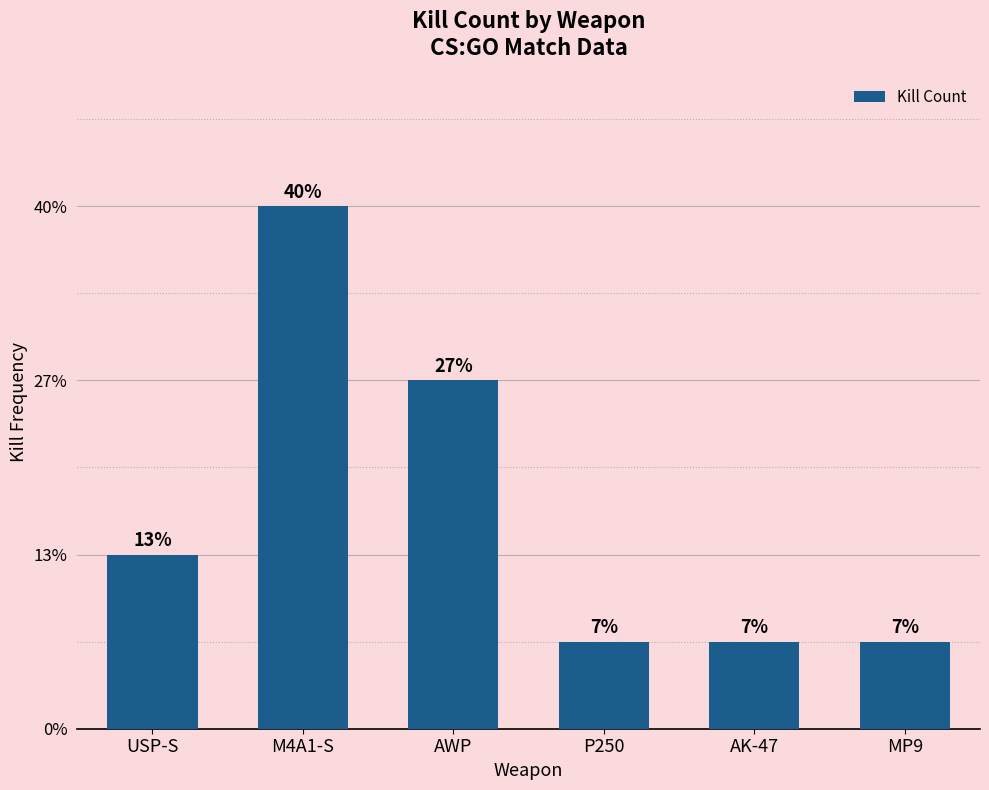

Reading left to right, transcribe all the data shown in this chart.

USP-S=2	M4A1-S=6	AWP=4	P250=1	AK-47=1	MP9=1